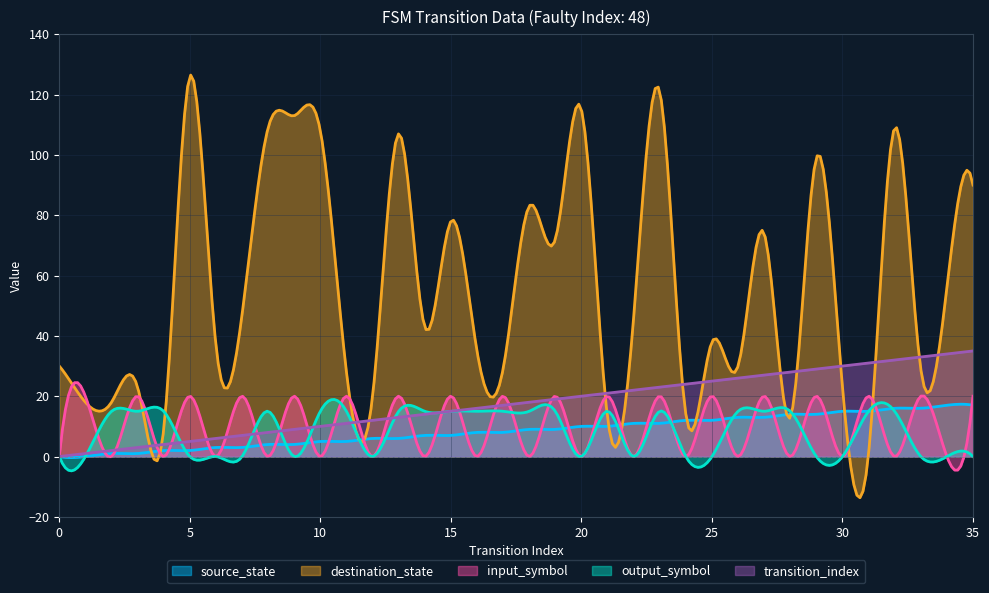

What is the maximum value for output_symbol?

18.9